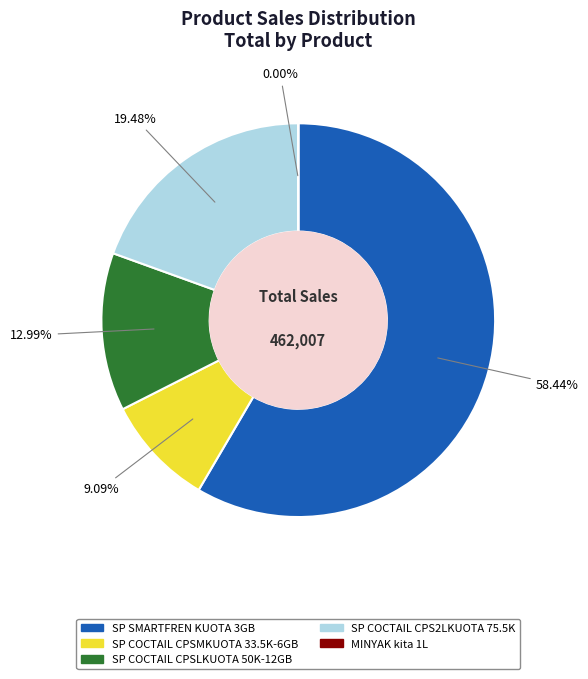

Between SP SMARTFREN KUOTA 3GB and SP COCTAIL CPSMKUOTA 33.5K-6GB, which is larger?

SP SMARTFREN KUOTA 3GB